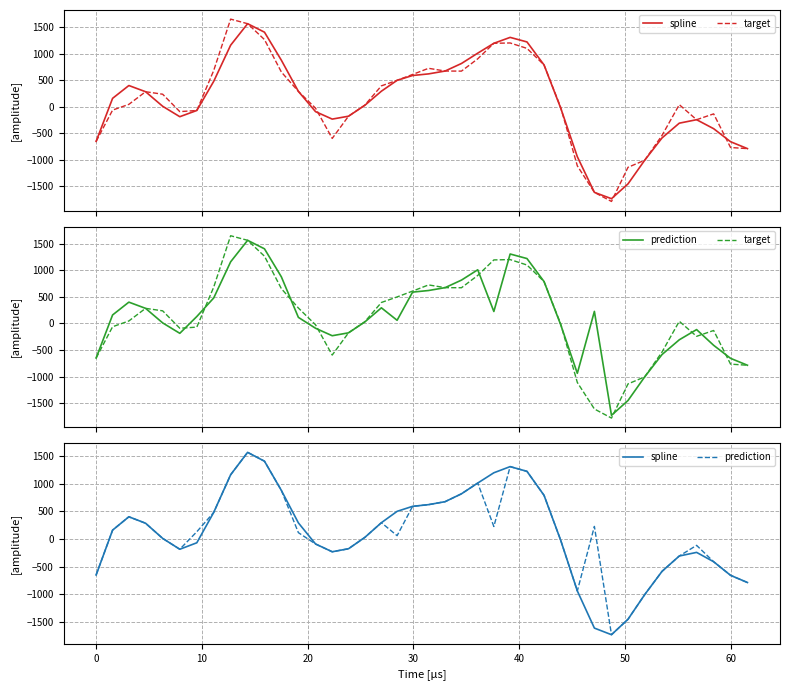

What is the sum of all prediction values?

5150.0